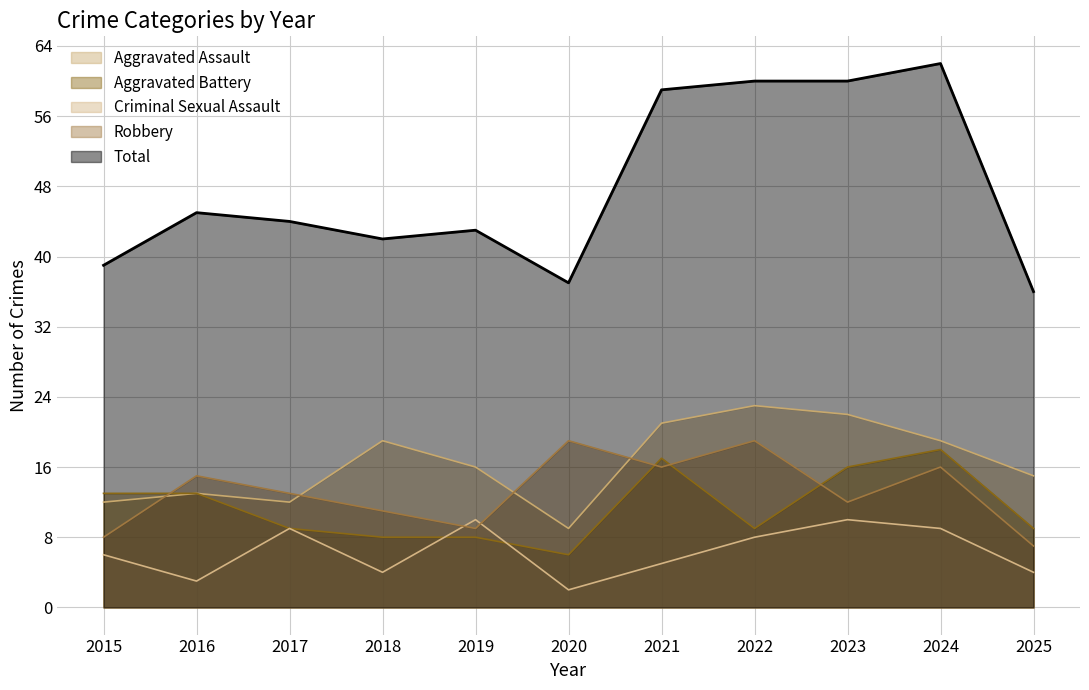

What is the value of the Total point at the 1st from the left?

39